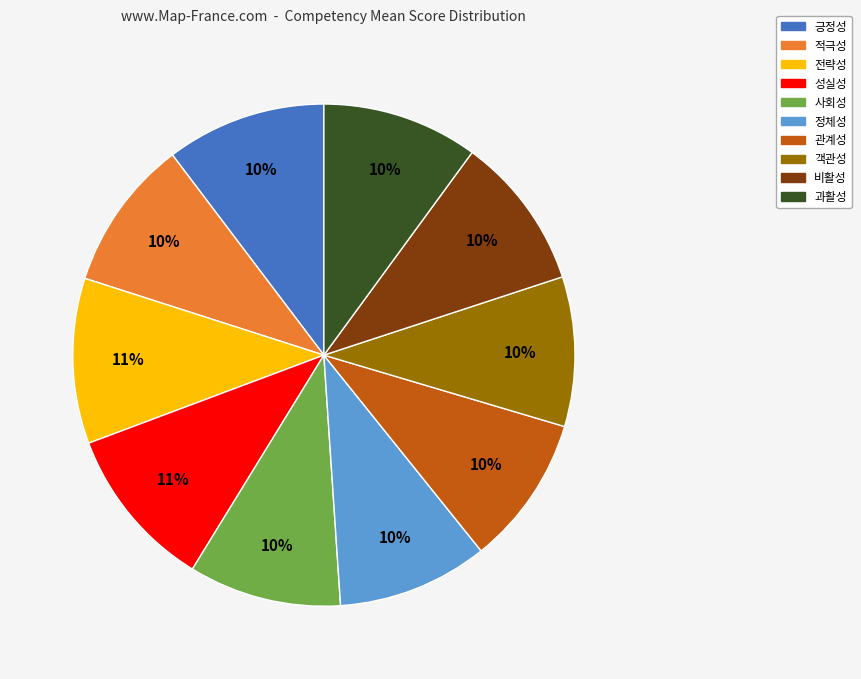

Is it true that 객관성 is 10% of the pie?

True